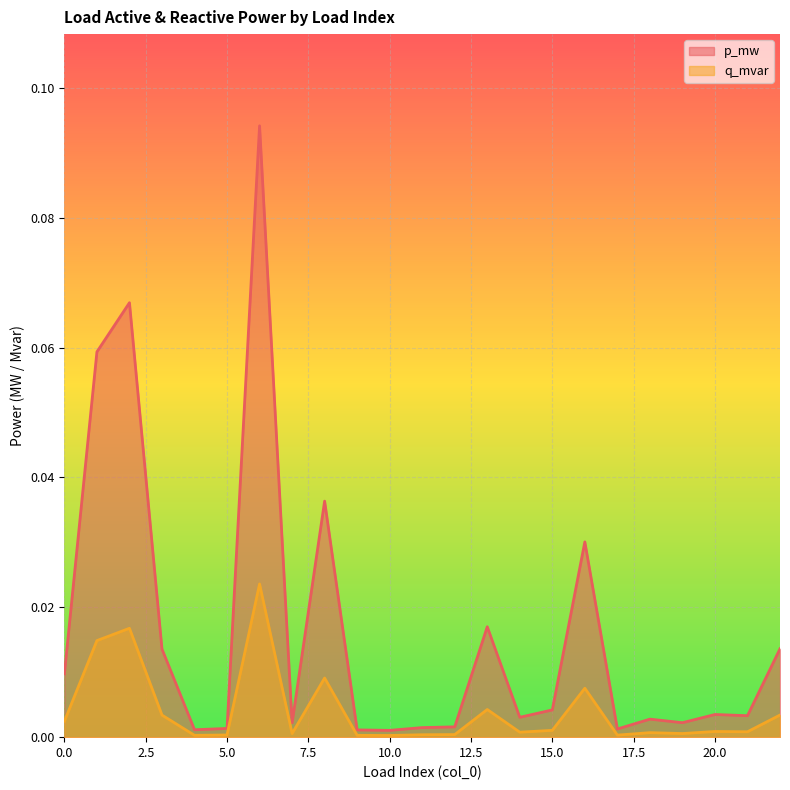

How many interior local peaks does the p_mw series have?

7